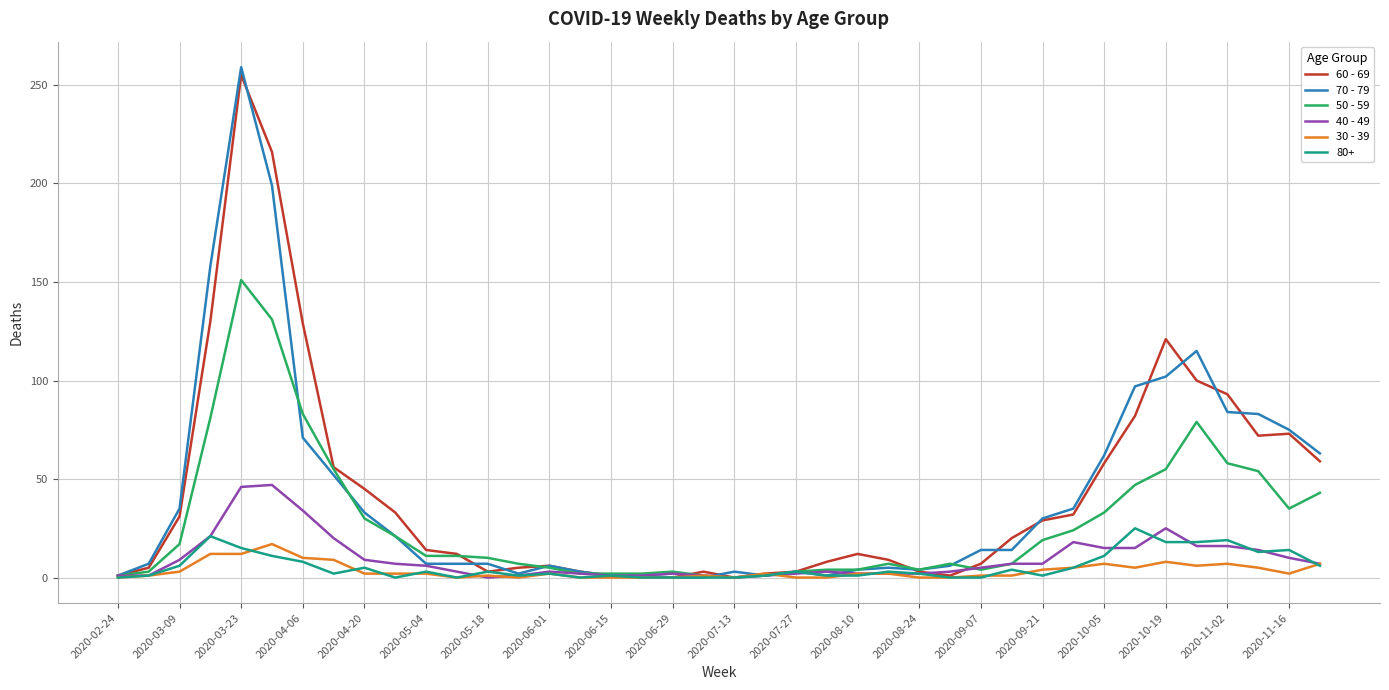

Which series has the largest range (max minus min)?

70 - 79